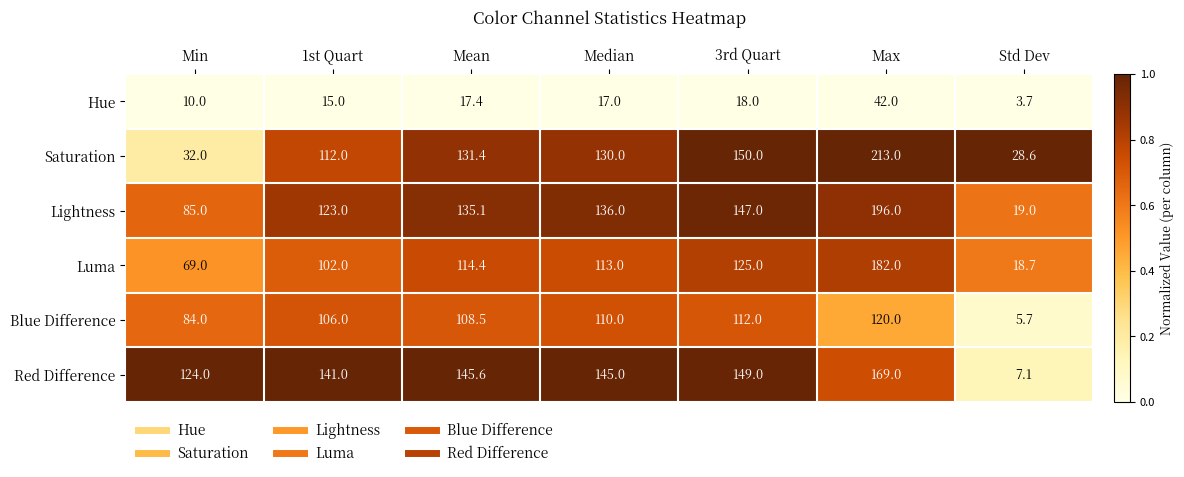

Which series has the largest total across all categories?

Red Difference